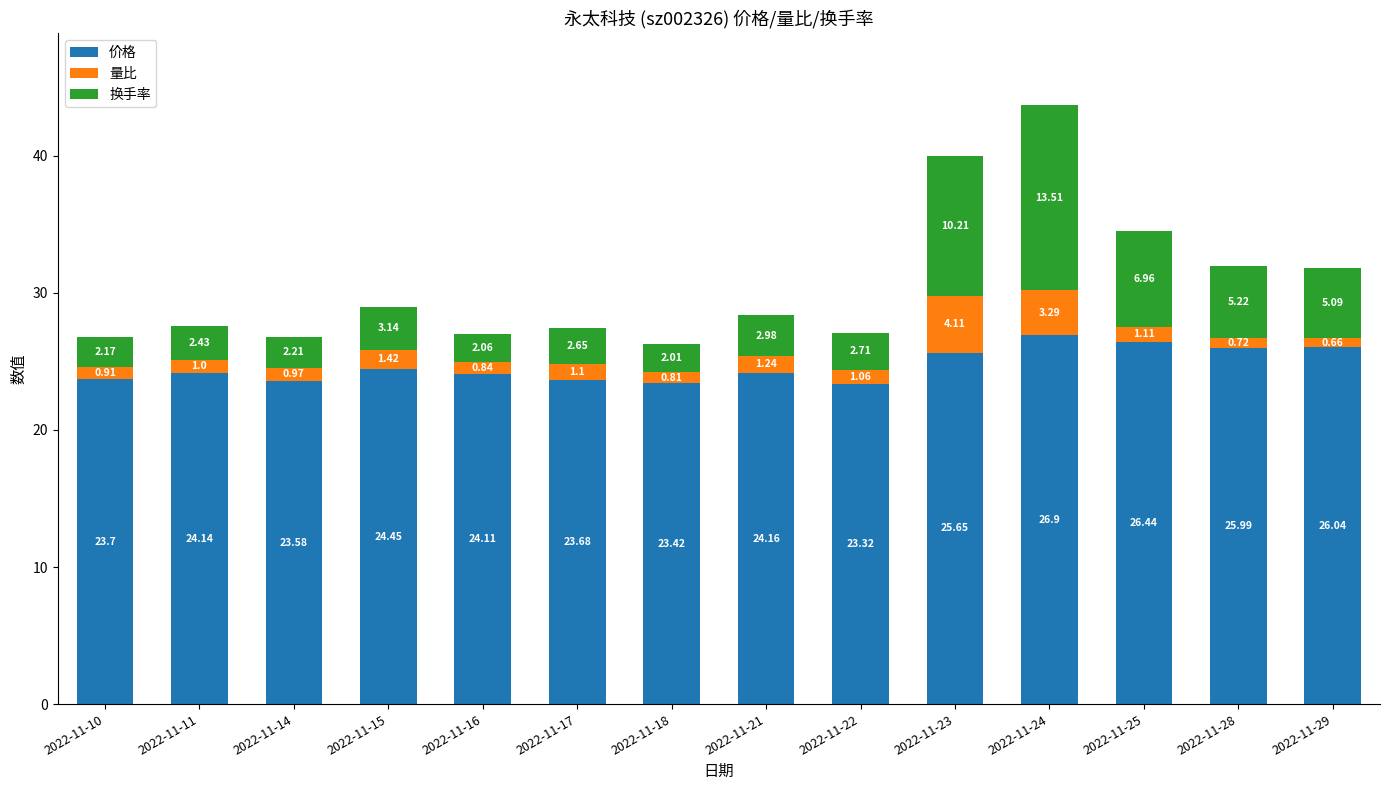

How many bars are there in total?

14